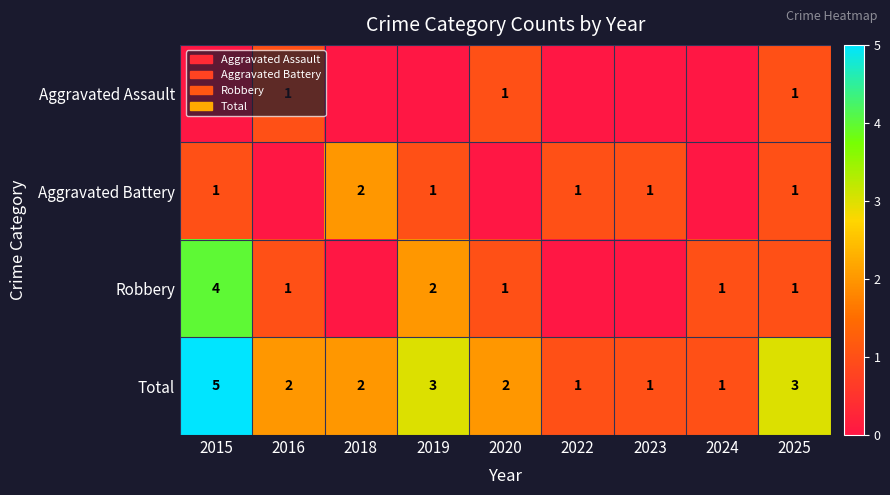

At which label does Total first exceed 2?

2015